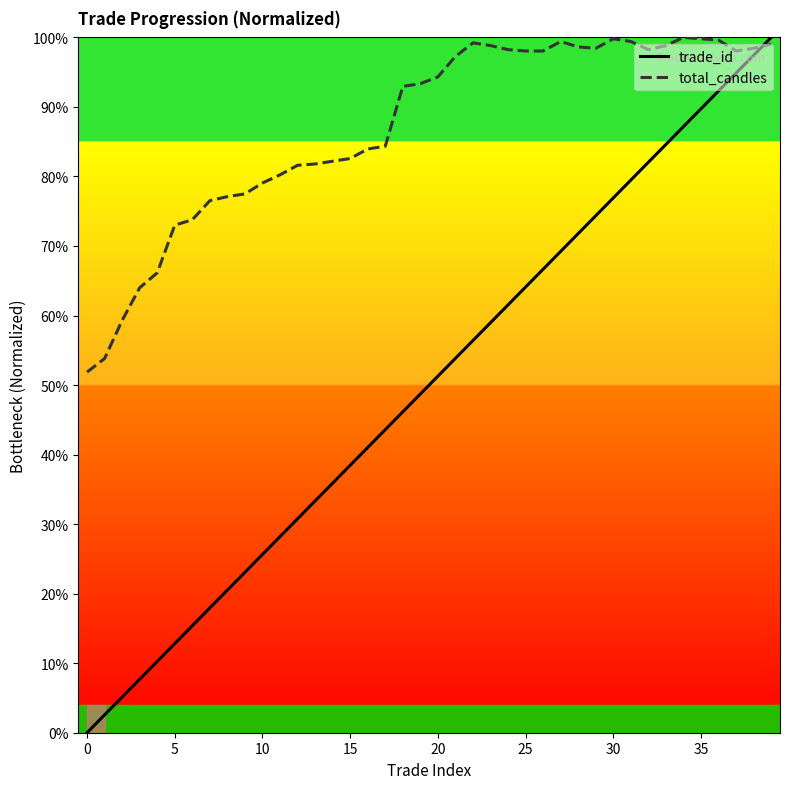

What is the maximum value for trade_id?

100.0